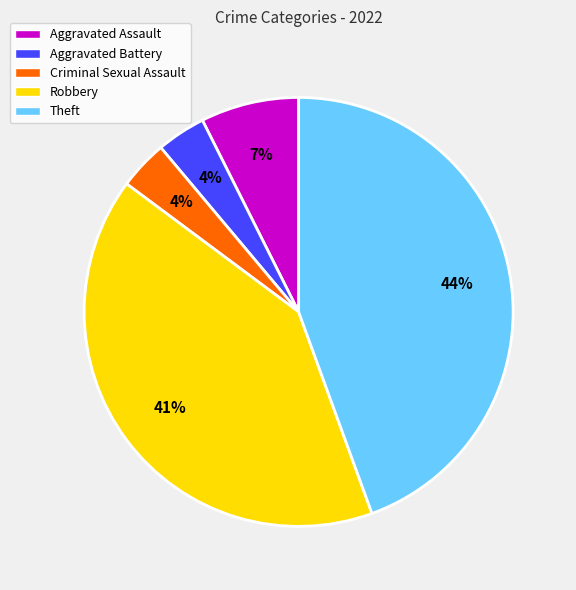

Do Theft and Criminal Sexual Assault together represent more than half of the pie?

No